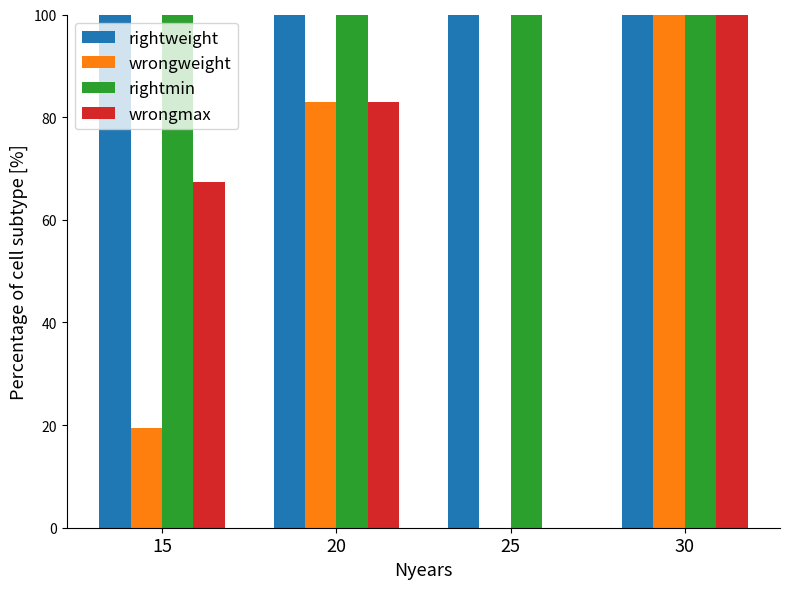

Are the bars horizontal?

No